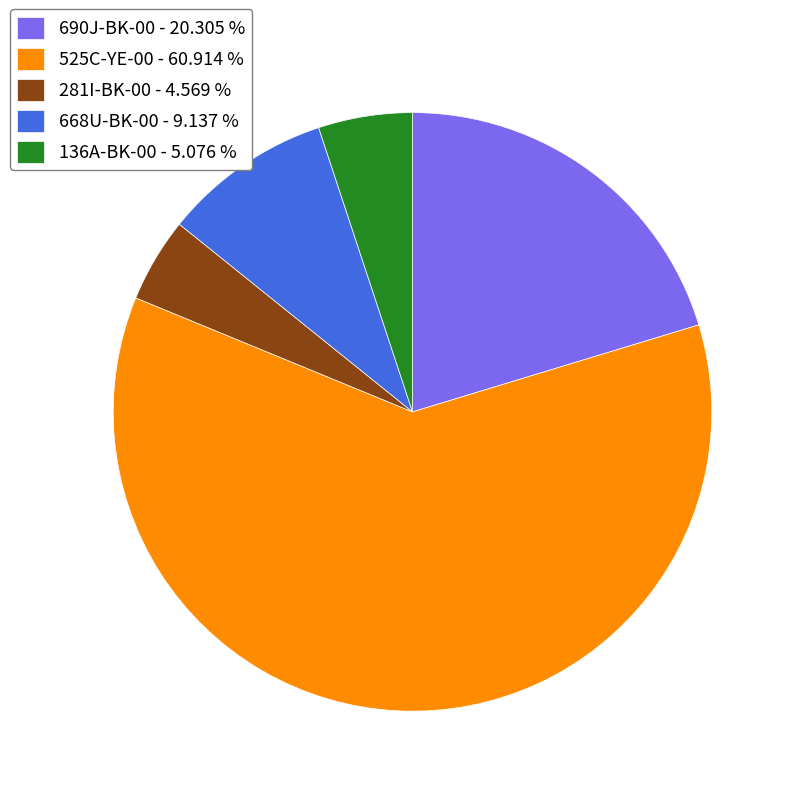

Which slice is the largest?

525C-YE-00